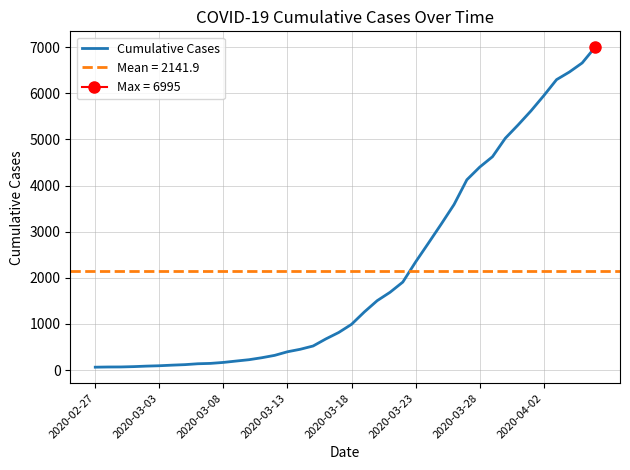

The value at 2020-03-08 is 112. True or false?

False